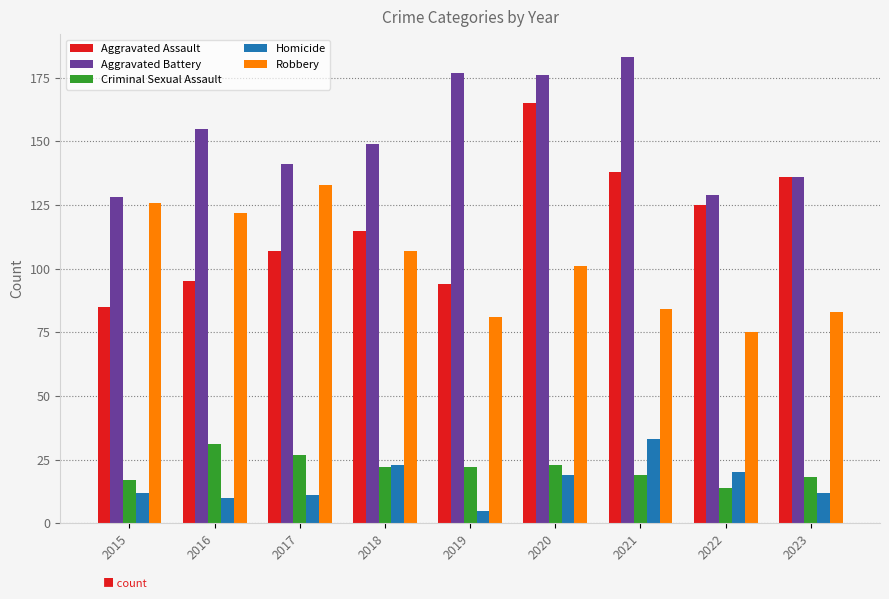

Reading left to right, transcribe all the data shown in this chart.

Aggravated Assault: 2015=85	2016=95	2017=107	2018=115	2019=94	2020=165	2021=138	2022=125	2023=136
Aggravated Battery: 2015=128	2016=155	2017=141	2018=149	2019=177	2020=176	2021=183	2022=129	2023=136
Criminal Sexual Assault: 2015=17	2016=31	2017=27	2018=22	2019=22	2020=23	2021=19	2022=14	2023=18
Homicide: 2015=12	2016=10	2017=11	2018=23	2019=5	2020=19	2021=33	2022=20	2023=12
Robbery: 2015=126	2016=122	2017=133	2018=107	2019=81	2020=101	2021=84	2022=75	2023=83